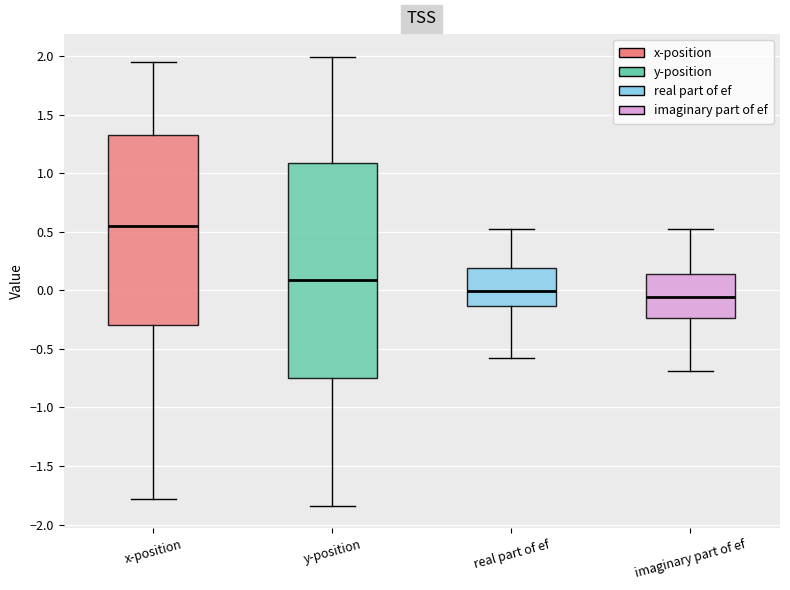

Reading left to right, read every box against the y-axis: the position of its median line, the range the box covers, and the ends of its whiskers. The values are not printed on the chart, so give them approximately, as read against the axis.

x-position: median 0.55, box -0.30 to 1.35, whiskers -1.80 to 1.95
y-position: median 0.10, box -0.75 to 1.10, whiskers -1.85 to 2.00
real part of ef: median 0.00, box -0.15 to 0.20, whiskers -0.60 to 0.50
imaginary part of ef: median -0.05, box -0.25 to 0.15, whiskers -0.70 to 0.50